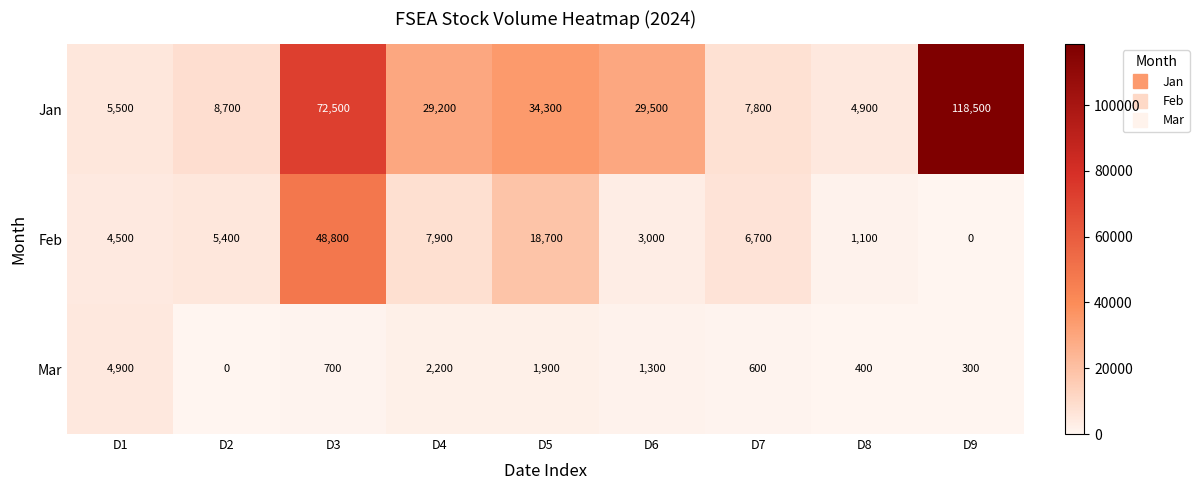

Where is Feb nearest to the value 24400?

D5